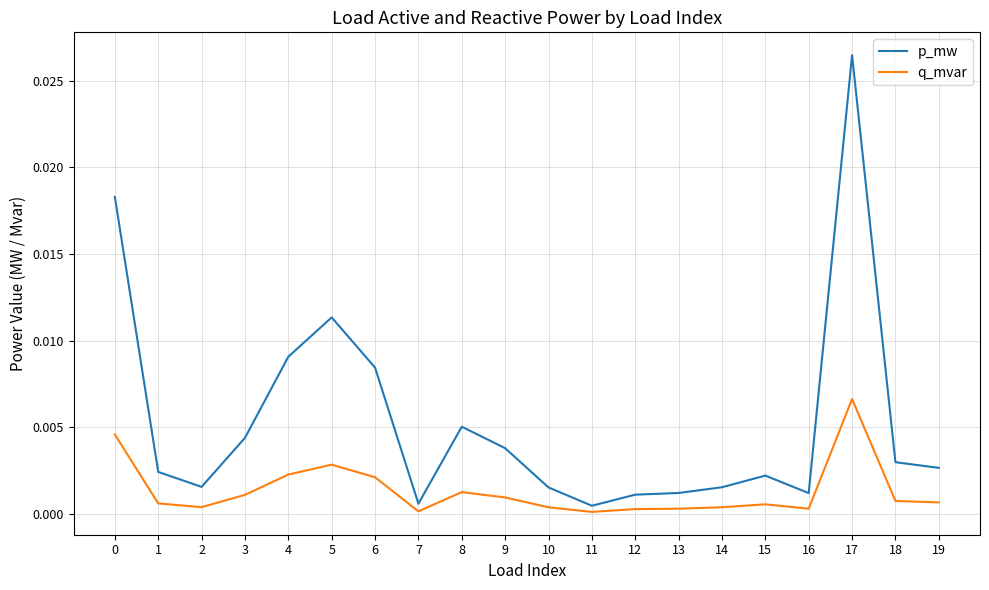

Between 0 and 12, which series saw the biggest shift?

p_mw